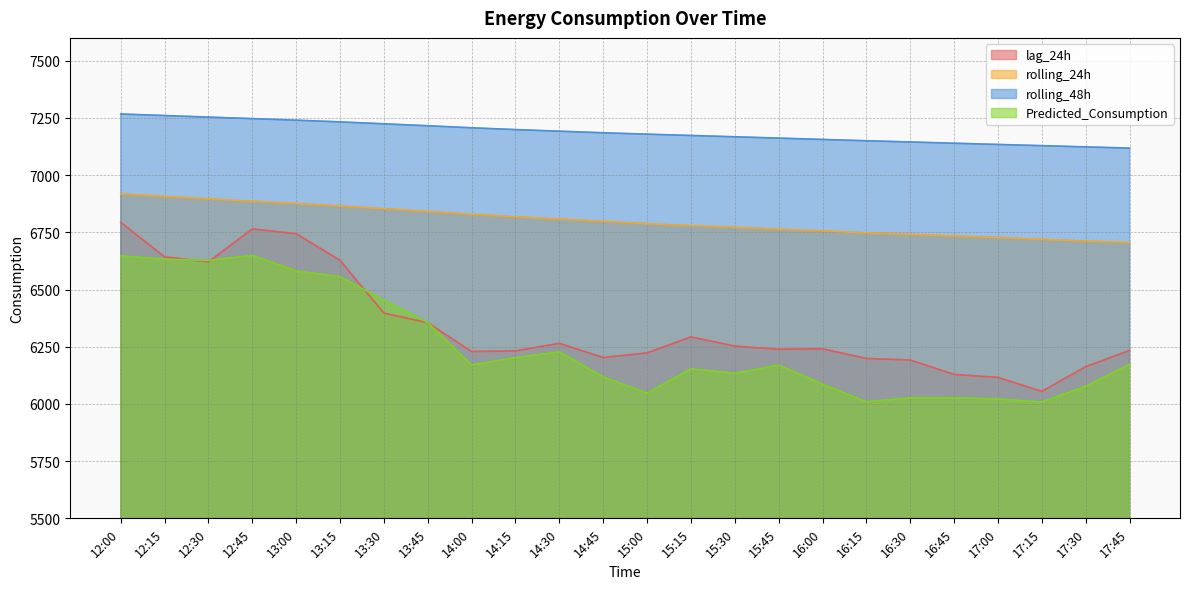

How many data points in rolling_24h are less than 6798?

12